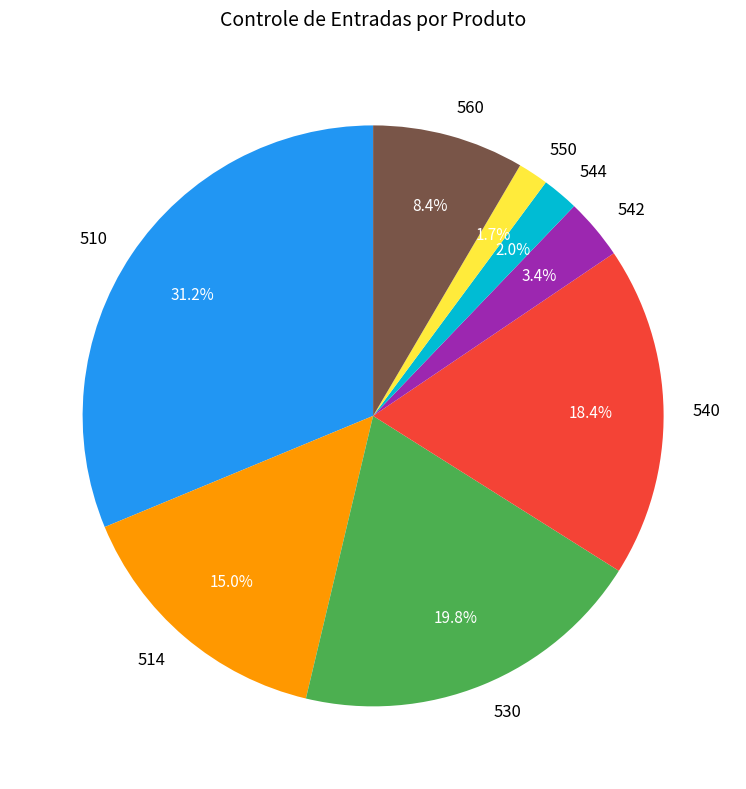

How many segments does this pie chart have?

8